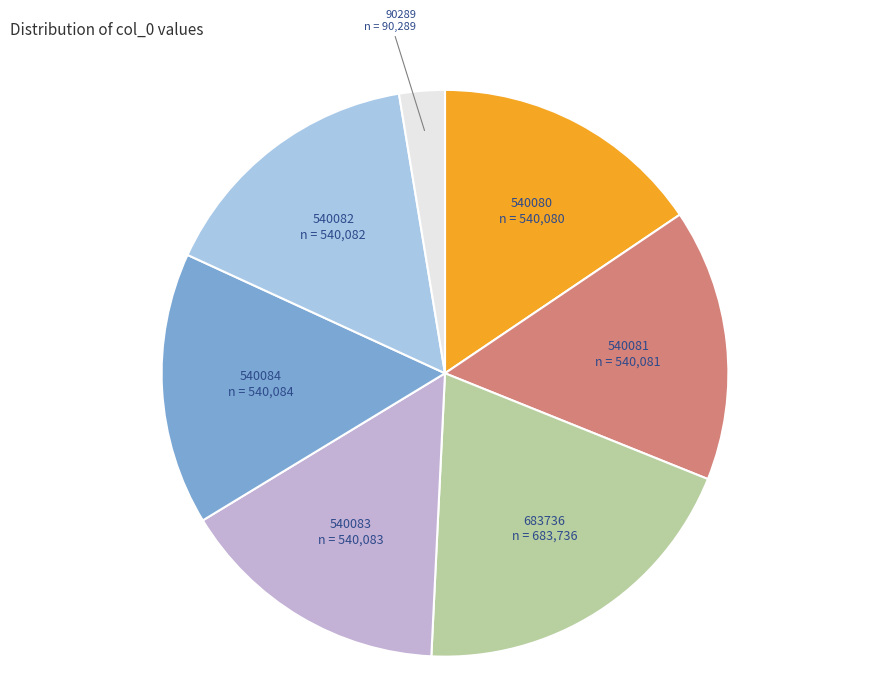

Which category has the smallest portion of the pie?

90289